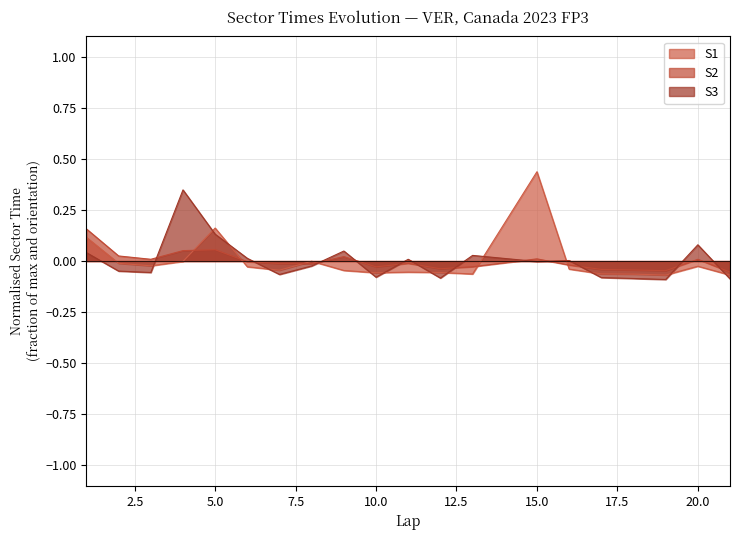

How many distinct data groups are displayed?

3